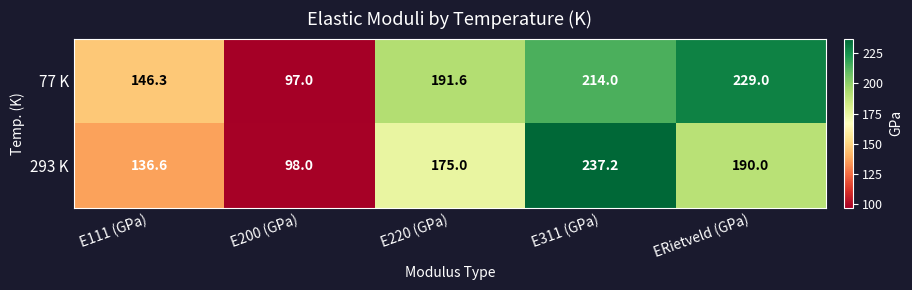

At which label does 77 K first exceed 191?

E220 (GPa)